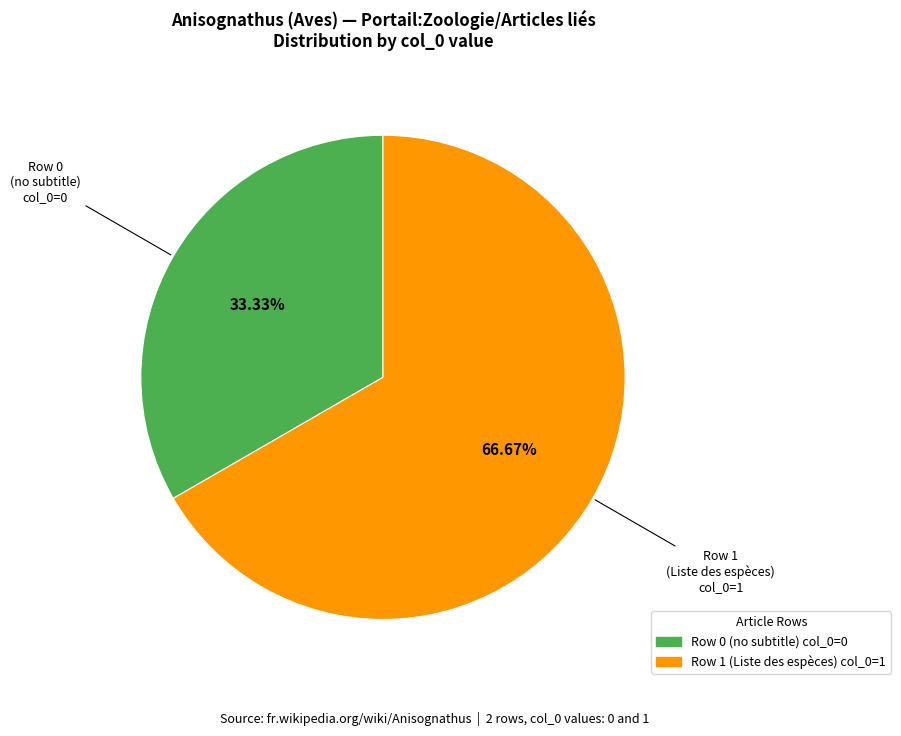

To the nearest percent, what is the difference between the largest and smallest slice percentages?

33%